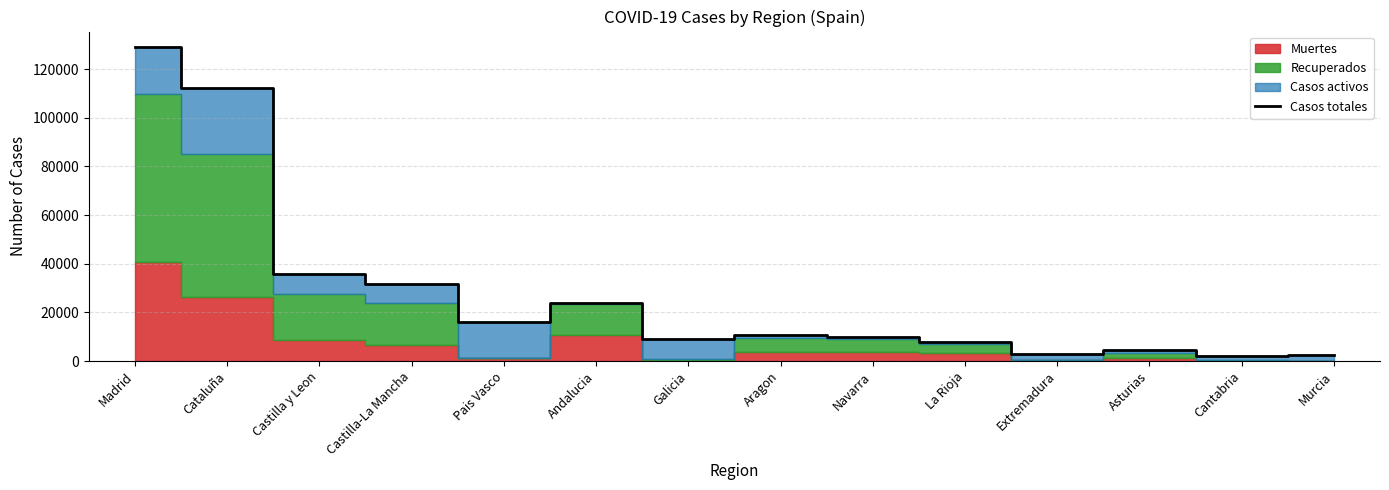

Is it true that Casos totales equals 173510 at Madrid?

False